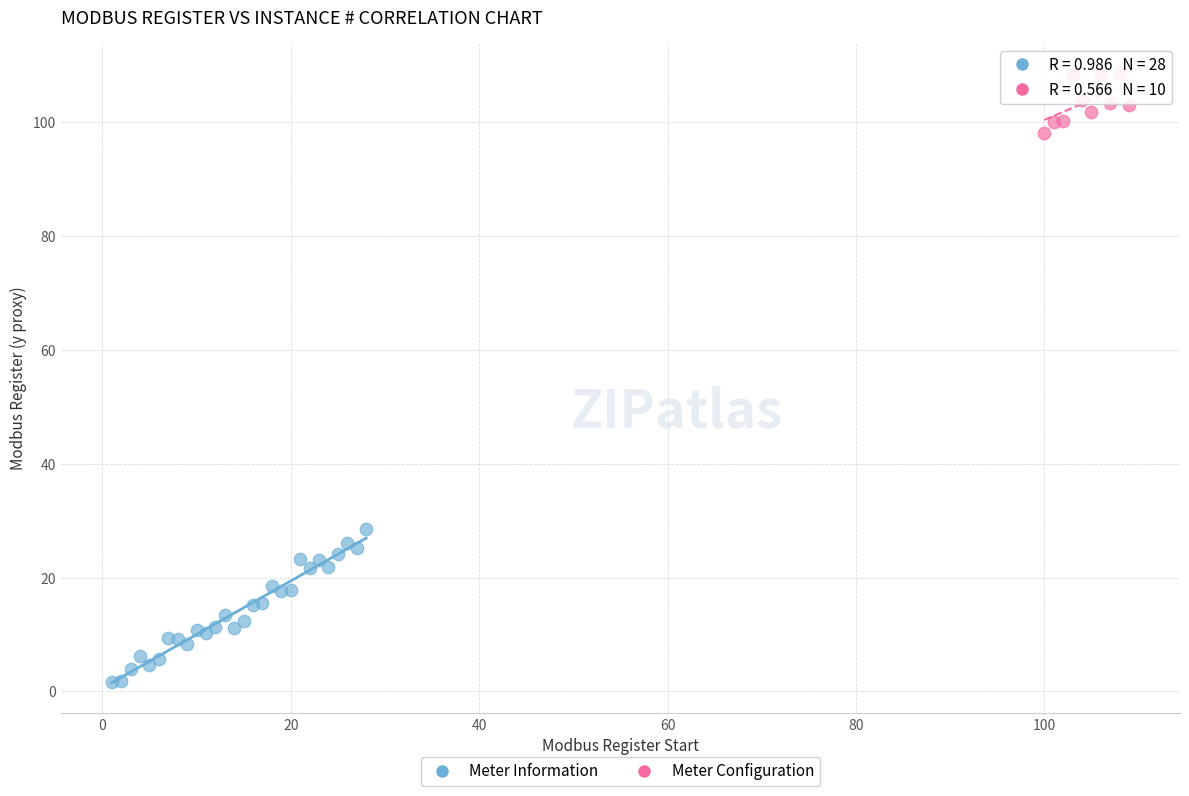

Which series reaches the maximum Y coordinate?

Meter Configuration